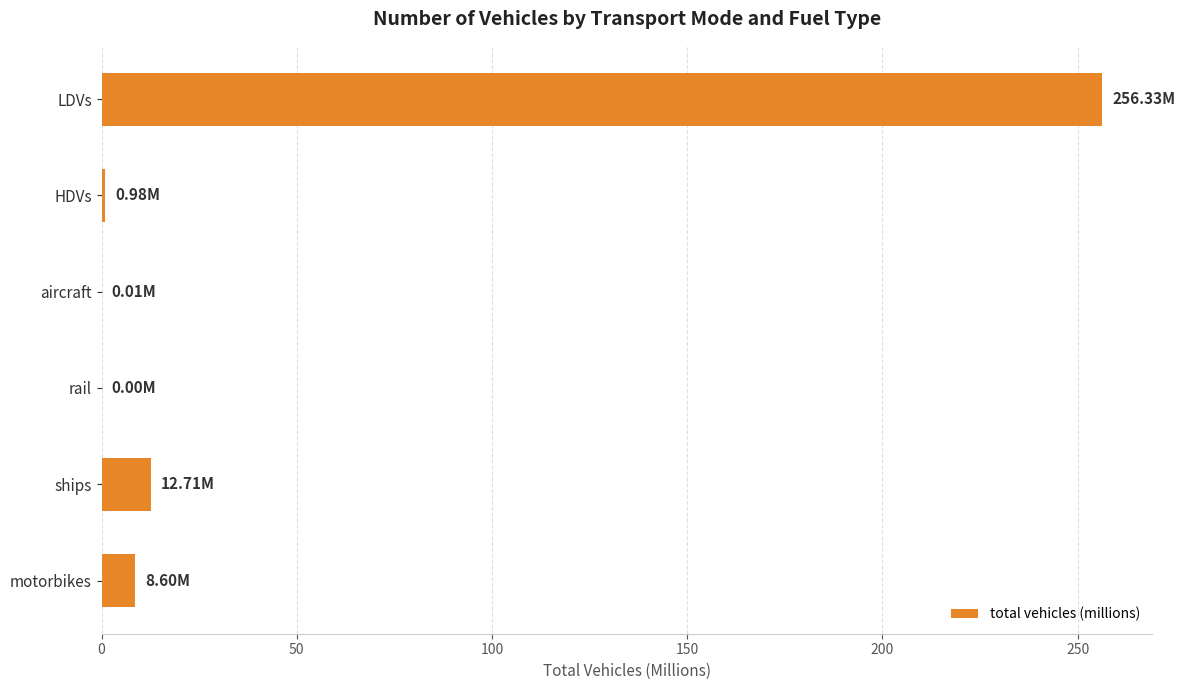

What is the sum of all values?

278.6